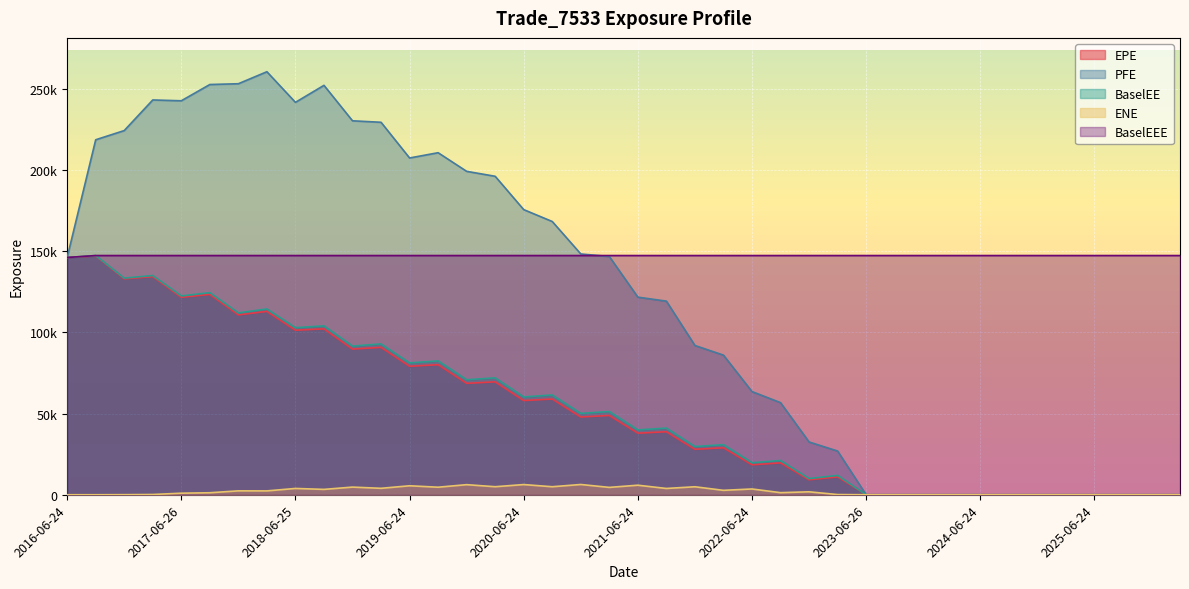

What is the highest value of the BaselEE series?

147287.0